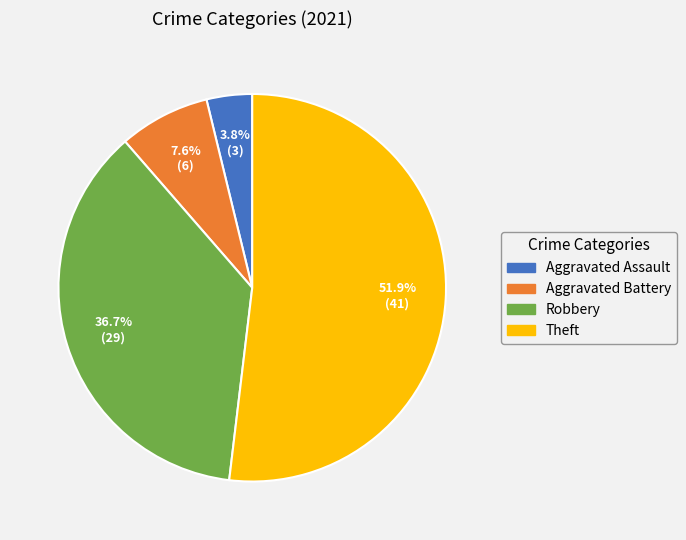

The Theft slice represents 38% of the pie. True or false?

False